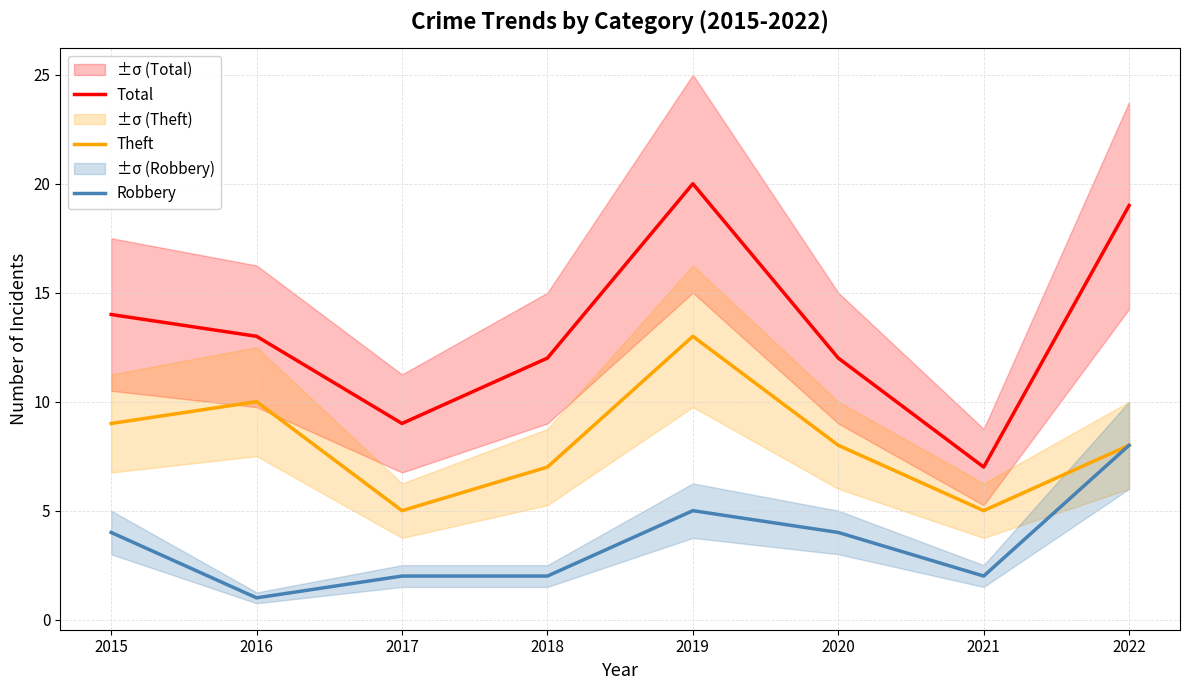

What is the value of the Total point at the 4th from the left?

12